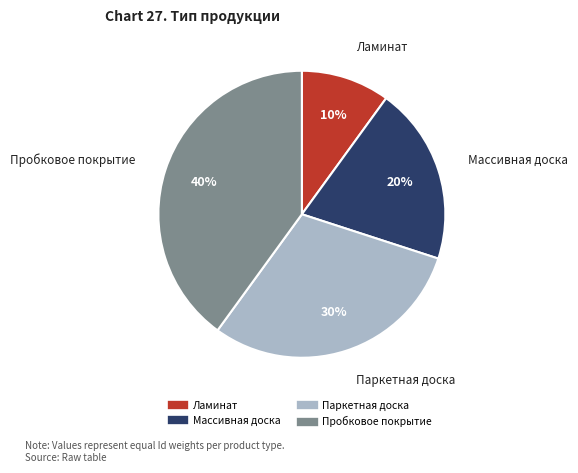

To the nearest percent, what is the combined percentage of Массивная доска and Ламинат?

30%